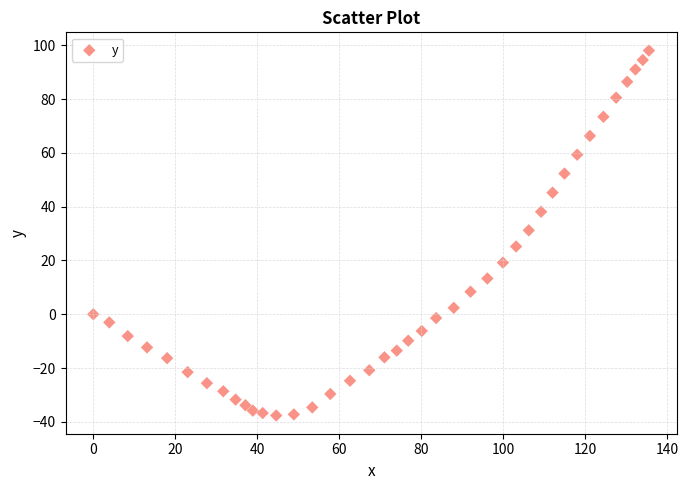

What is the range of X values (max minus min)?

135.5